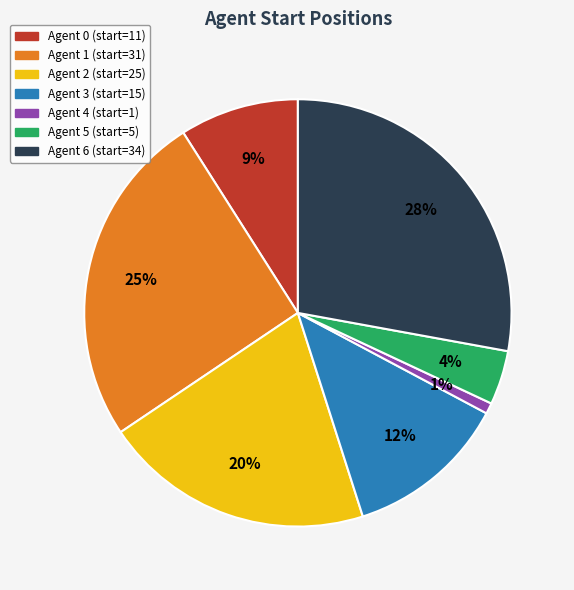

Is there any slice that represents more than half of the pie?

No